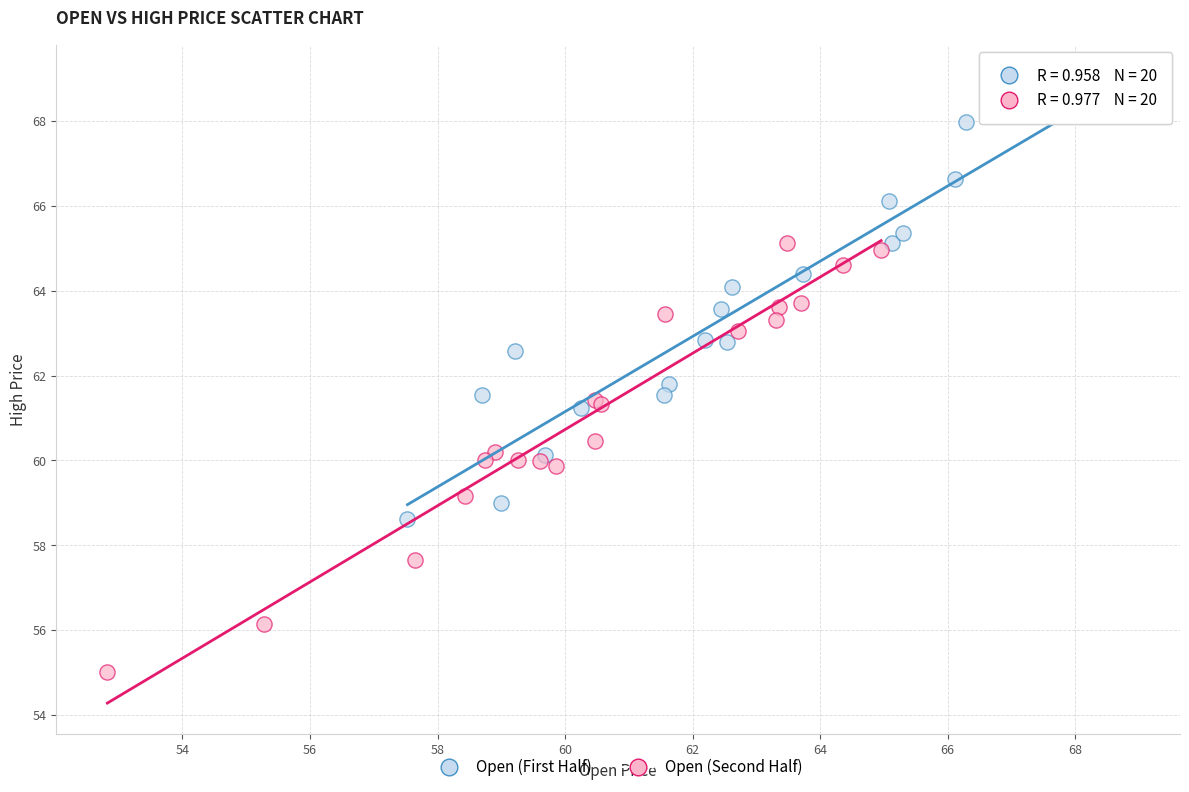

Which series reaches the minimum Y coordinate?

Open (Second Half)